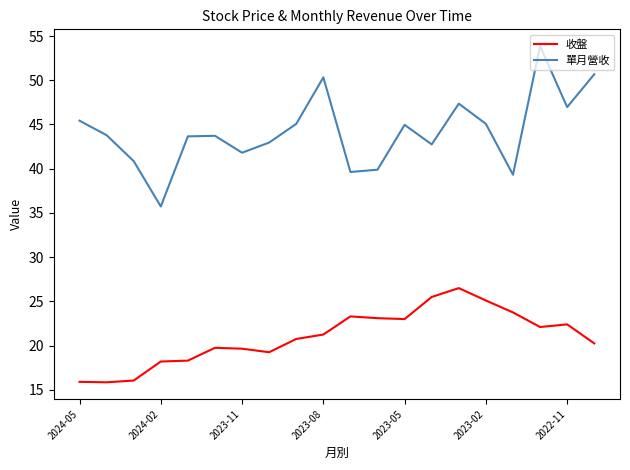

How many lines are shown in the chart?

2